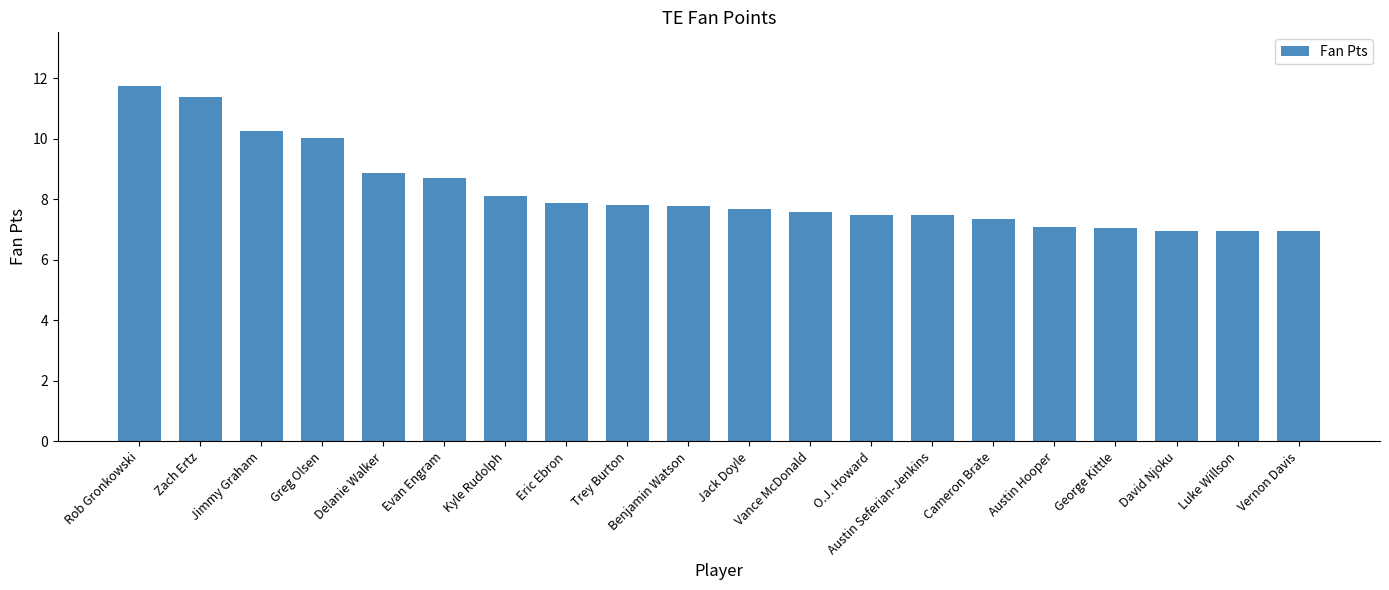

What is the sum of the values at Kyle Rudolph and Luke Willson?

15.1